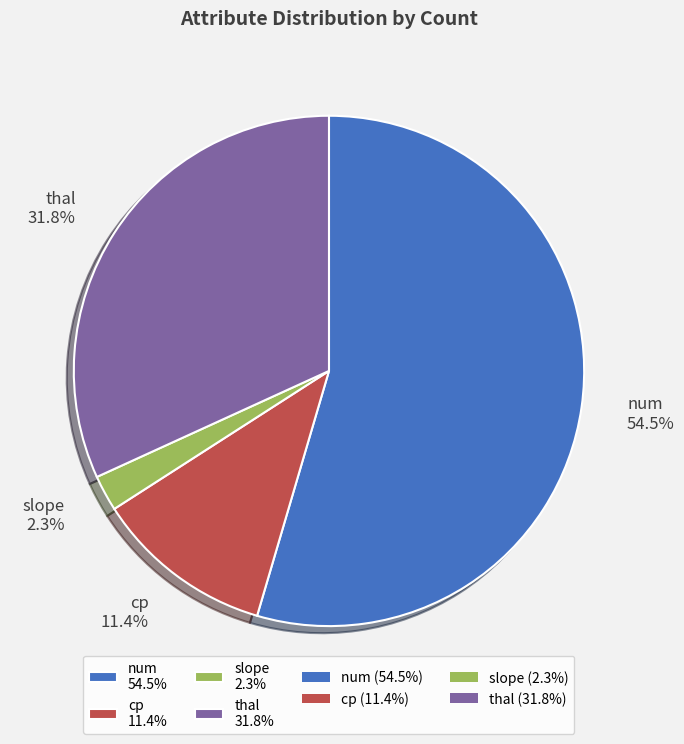

To the nearest percent, what is the average slice percentage?

25%